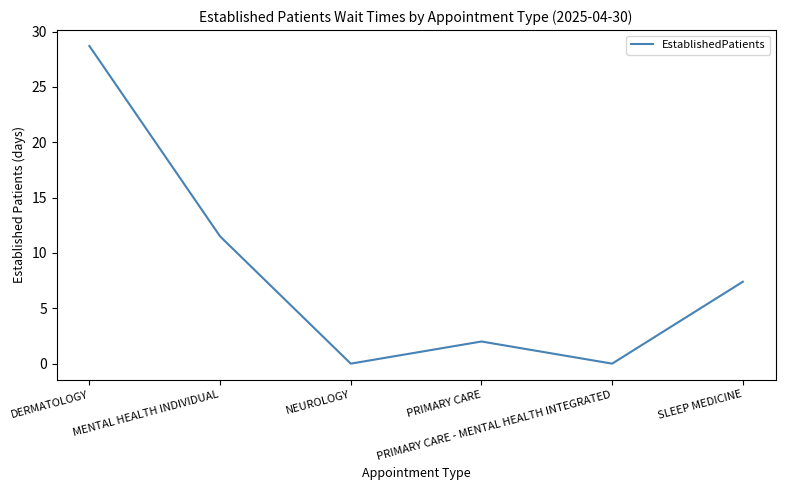

The chart shows a value of 12.1 at PRIMARY CARE - MENTAL HEALTH INTEGRATED. True or false?

False